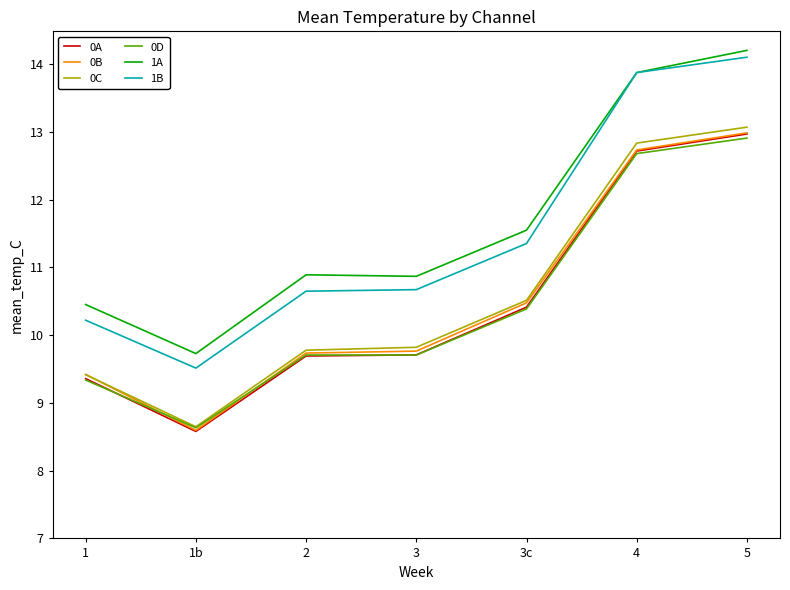

True or false: 1B and 0D intersect in this chart.

False